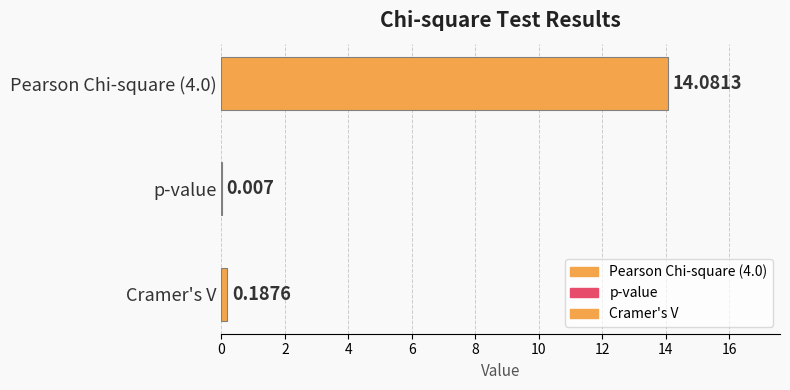

Rank the categories by value from lowest to highest.

p-value, Cramer's V, Pearson Chi-square (4.0)